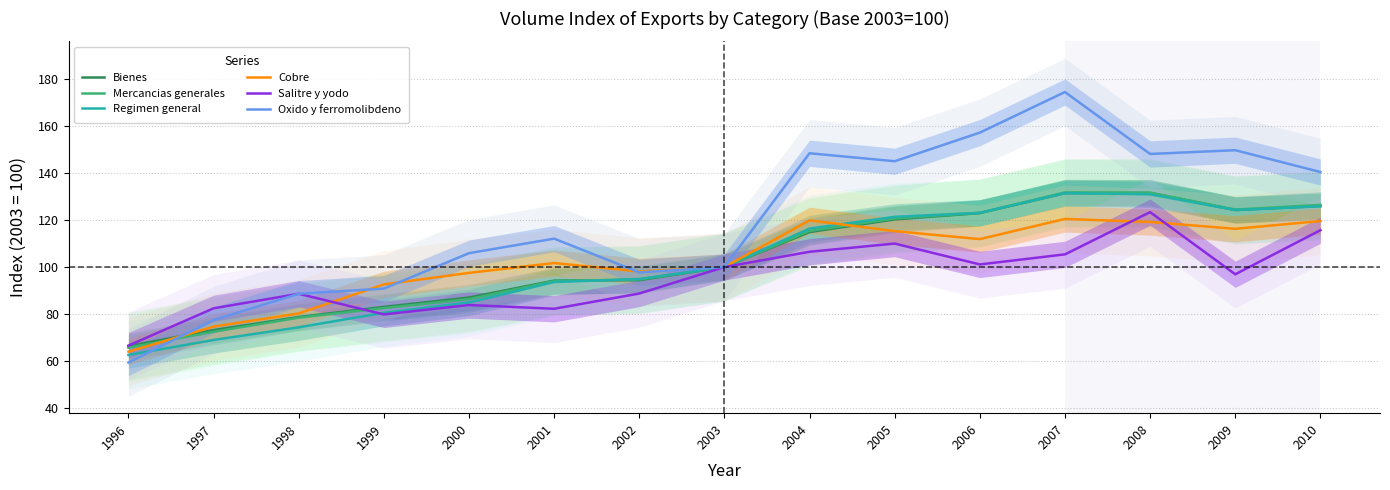

Which series has the largest range (max minus min)?

Oxido y ferromolibdeno